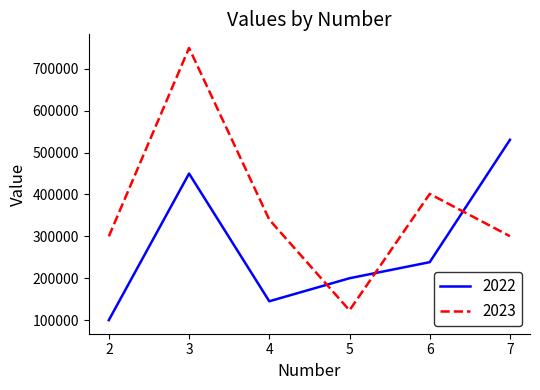

What are all the series names shown in the legend?

2022, 2023